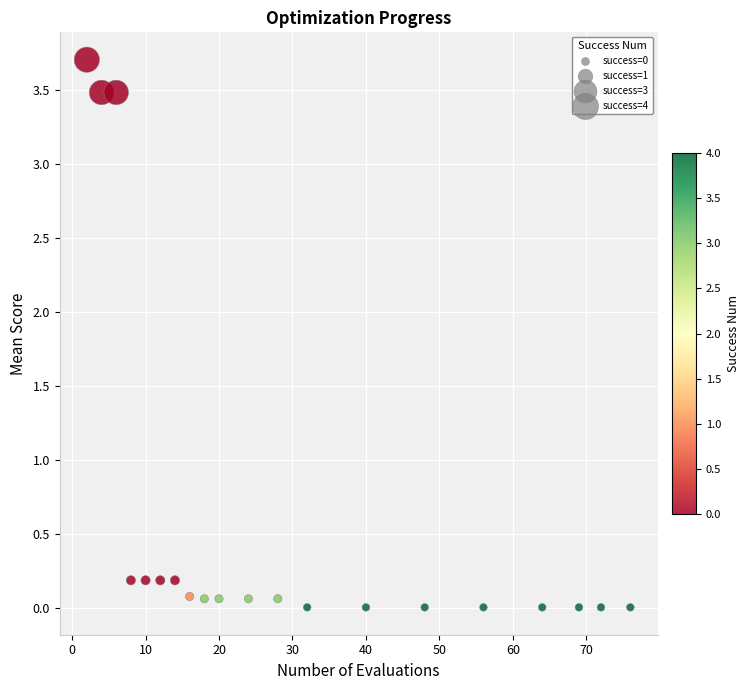

What is the range of X values (max minus min)?

74.0